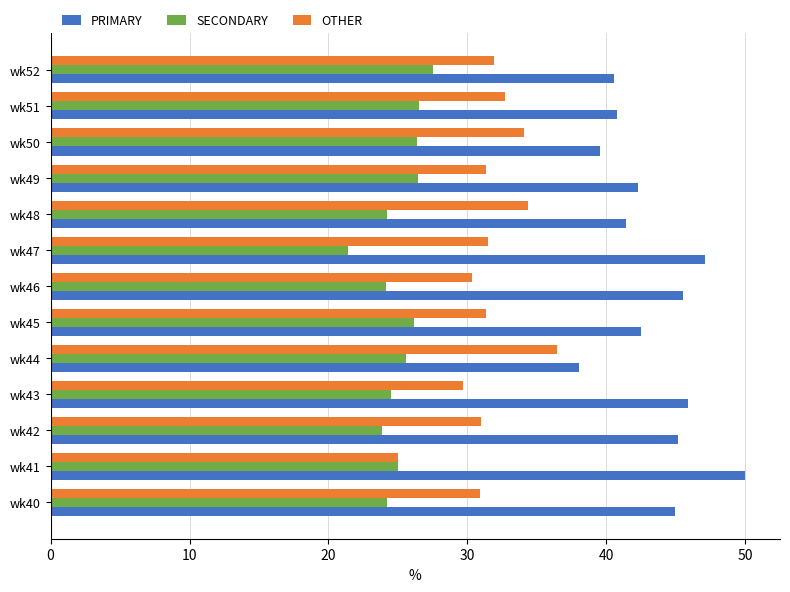

Which series has the largest total across all categories?

PRIMARY